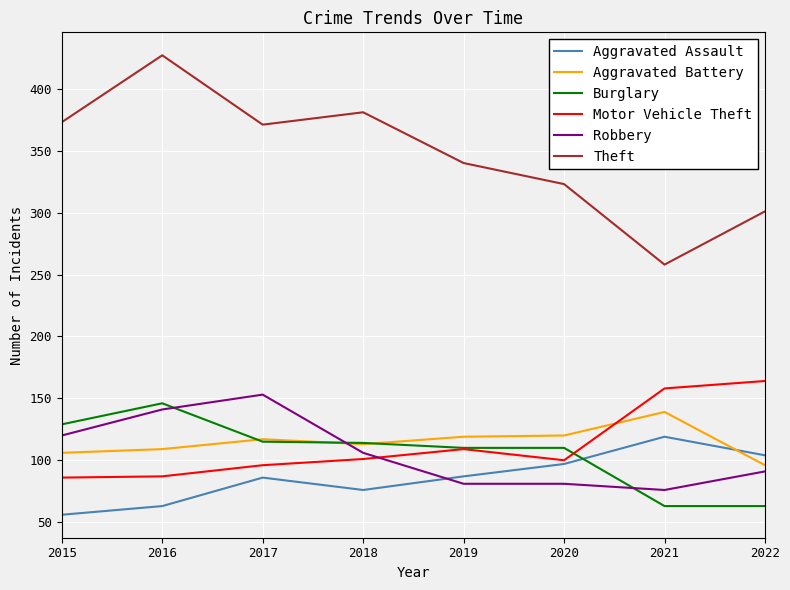

True or false: Aggravated Battery and Theft intersect in this chart.

False